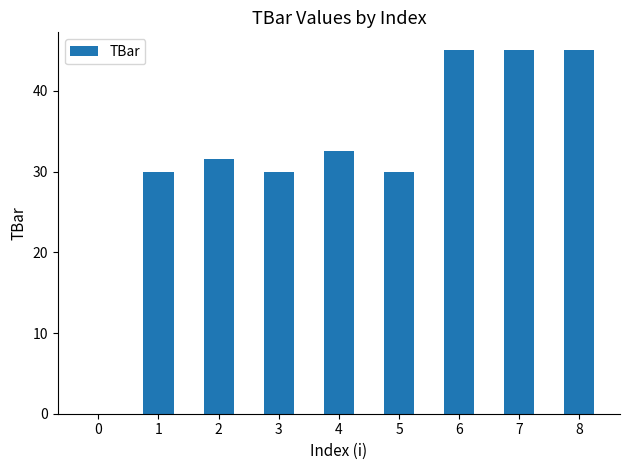

Reading left to right, what are all the values shown in this chart?

0=0.0	1=30.0	2=31.6	3=30.0	4=32.5	5=30.0	6=45.0	7=45.0	8=45.0